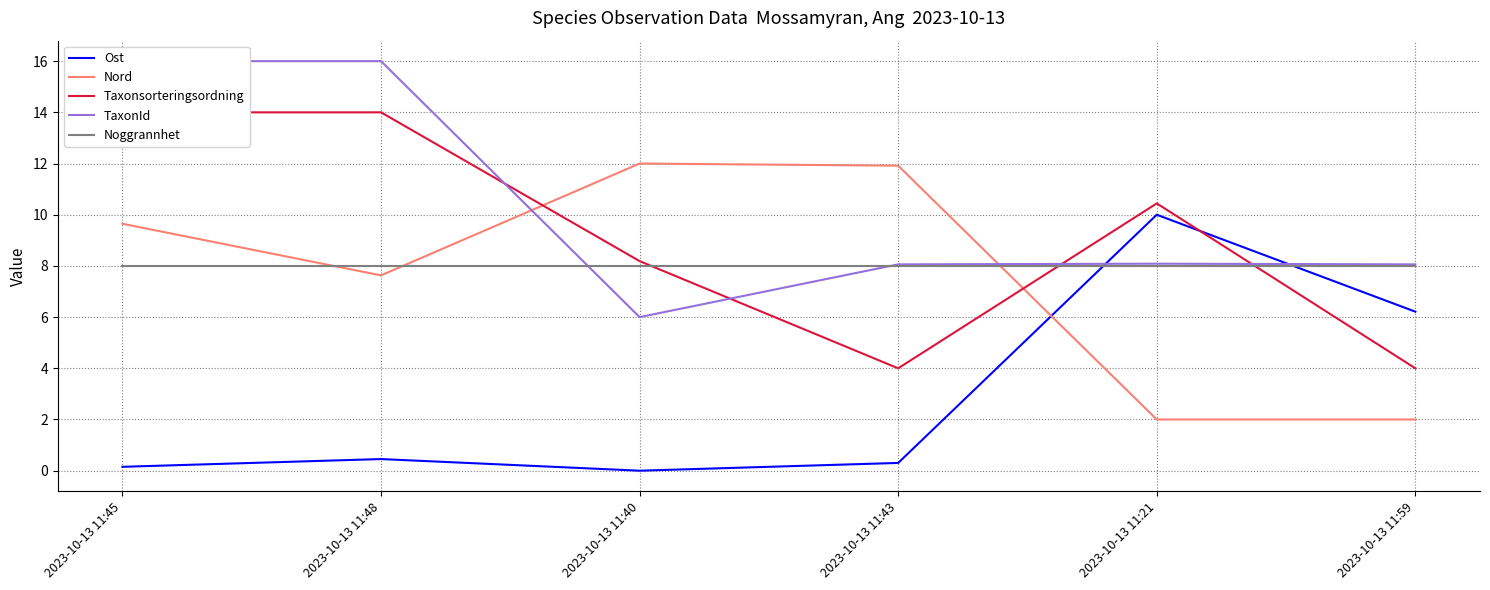

At how many categories does at least one series exceed 9?

5